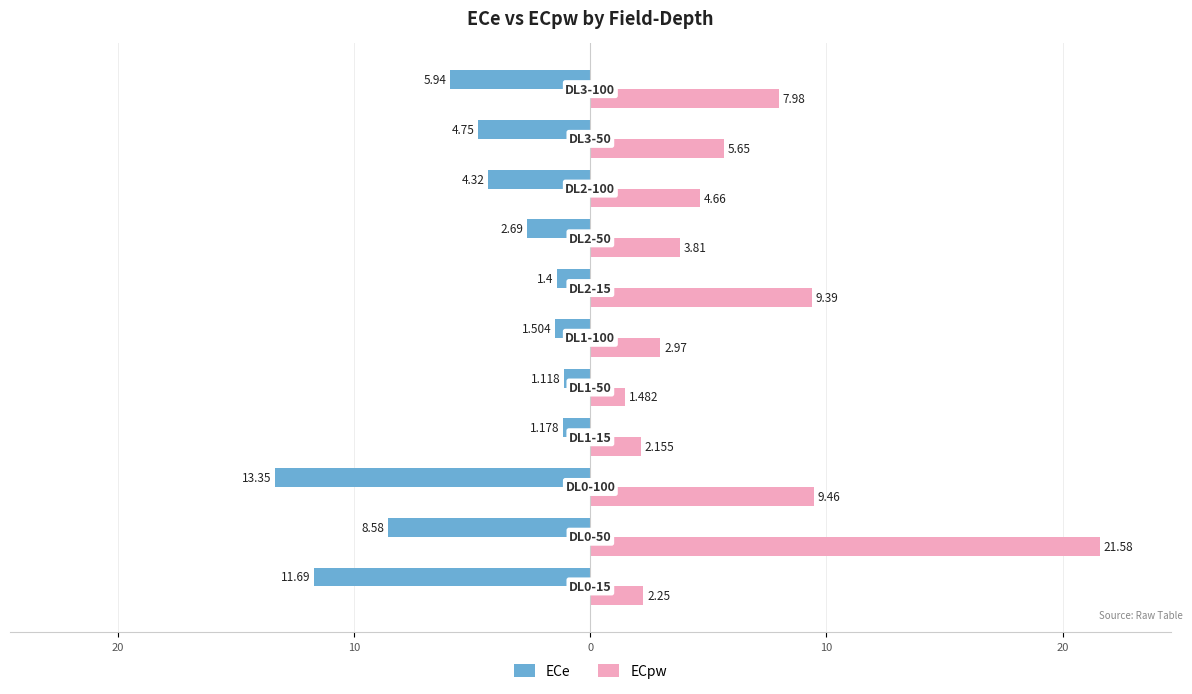

Reading right to left, transcribe all the data shown in this chart.

ECe: -5.9	-4.8	-4.3	-2.7	-1.4	-1.5	-1.1	-1.2	-13.3	-8.6	-11.7
ECpw: 8.0	5.7	4.7	3.8	9.4	3.0	1.5	2.2	9.5	21.6	2.2